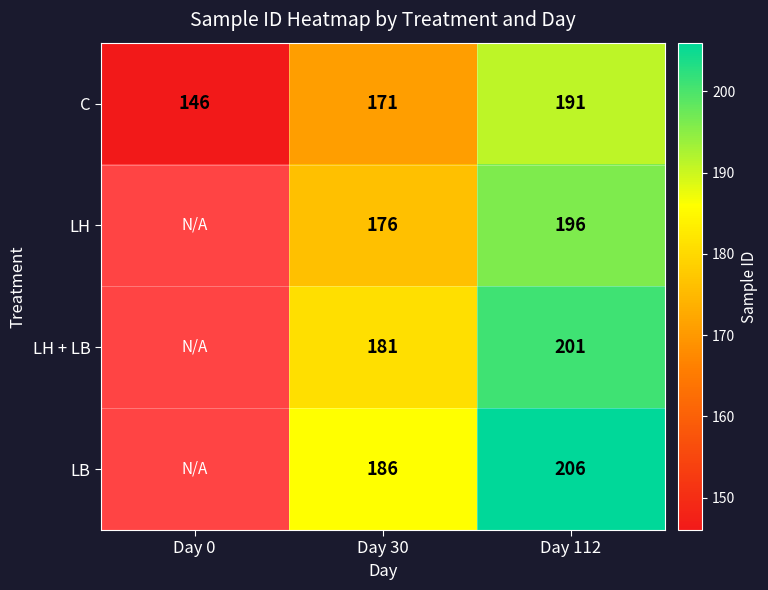

Rank the series at Day 30 from lowest to highest value.

C, LH, LH + LB, LB